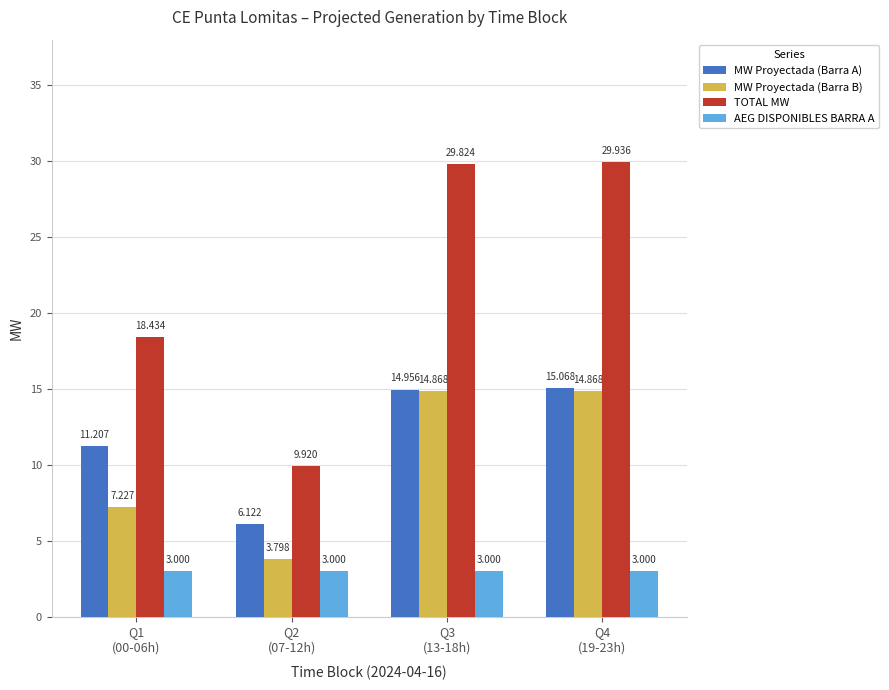

What is the sum of the AEG DISPONIBLES BARRA A values at Q2
(07-12h) and Q4
(19-23h)?

6.0